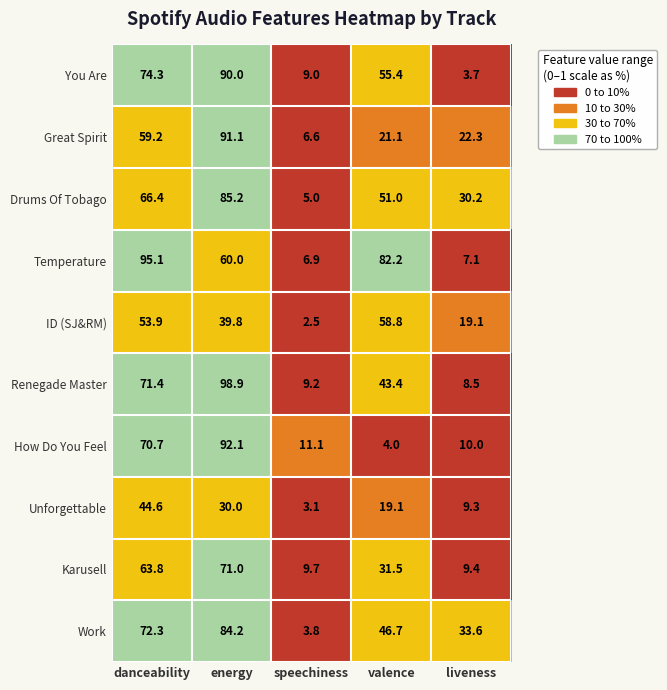

What is the sum of the Renegade Master values at energy and valence?

142.3